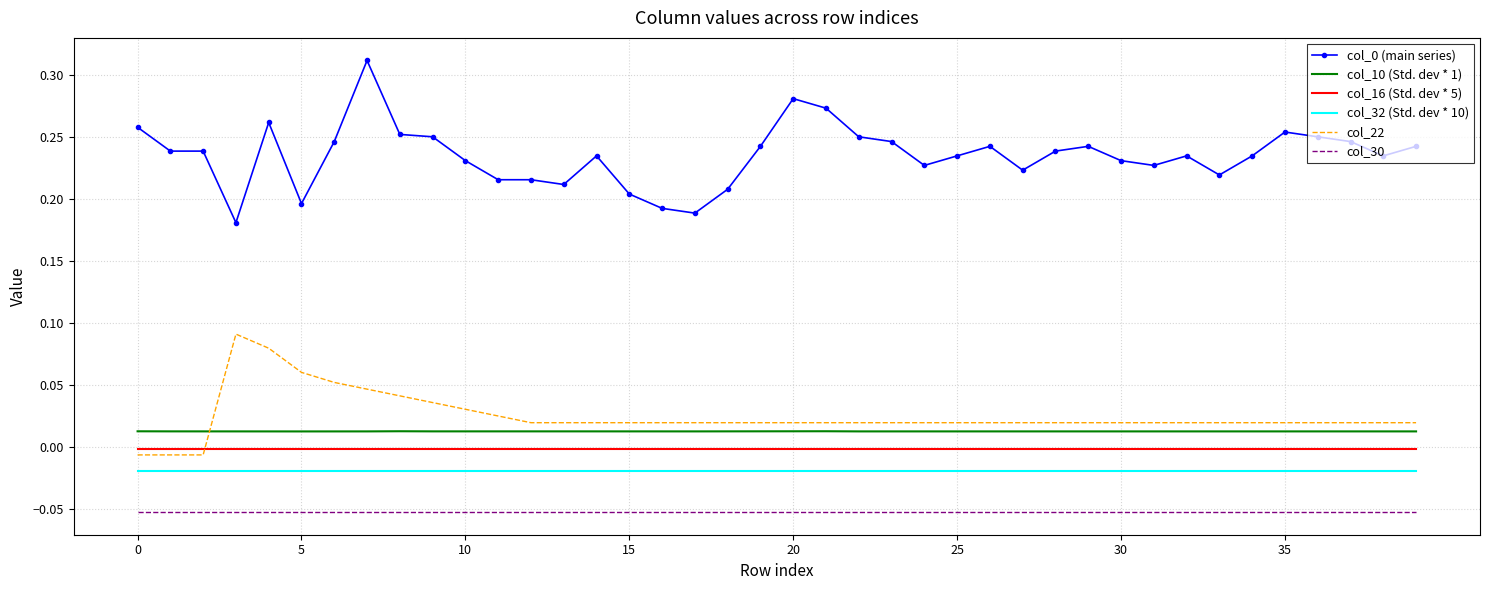

How many negative values does the col_22 series have?

3